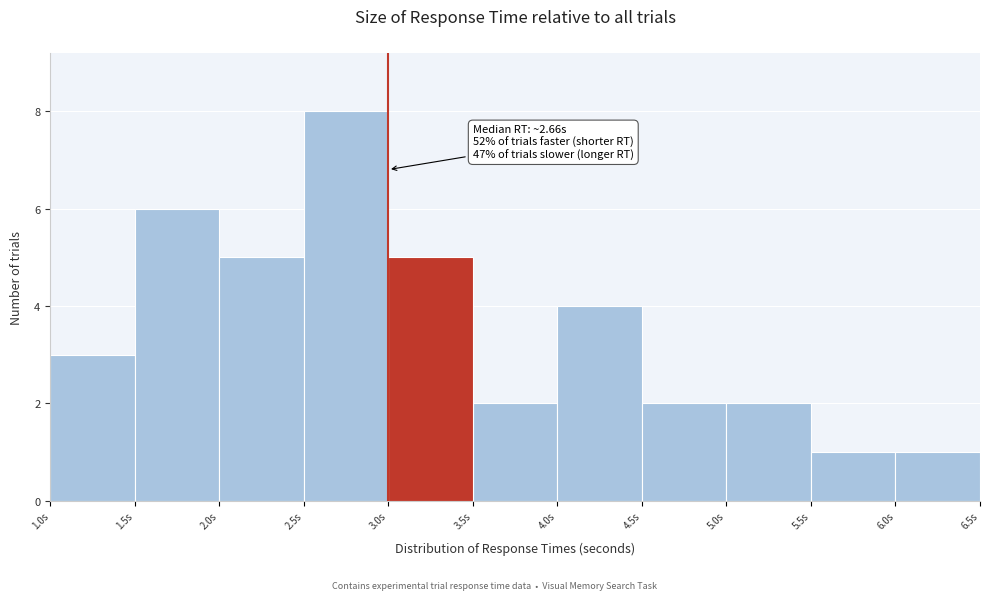

Over which range of the x-axis is the bar tallest?

2.5 to 3.0